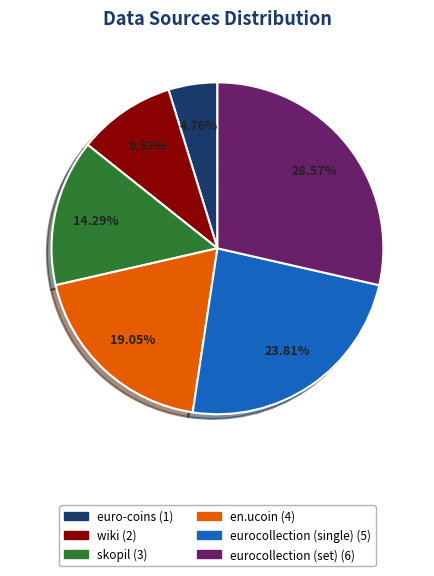

Which has a higher value, skopil or wiki?

skopil